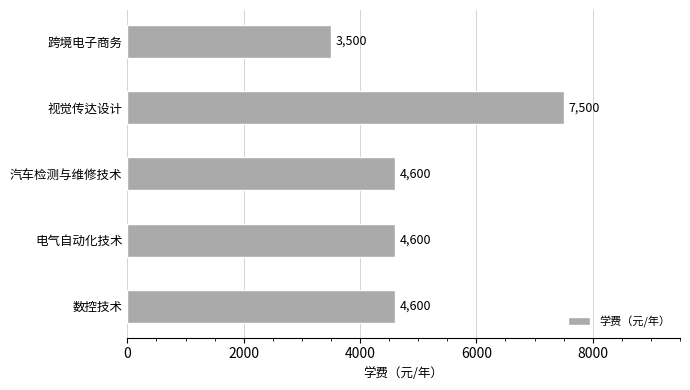

What is the sum of all values?

24800